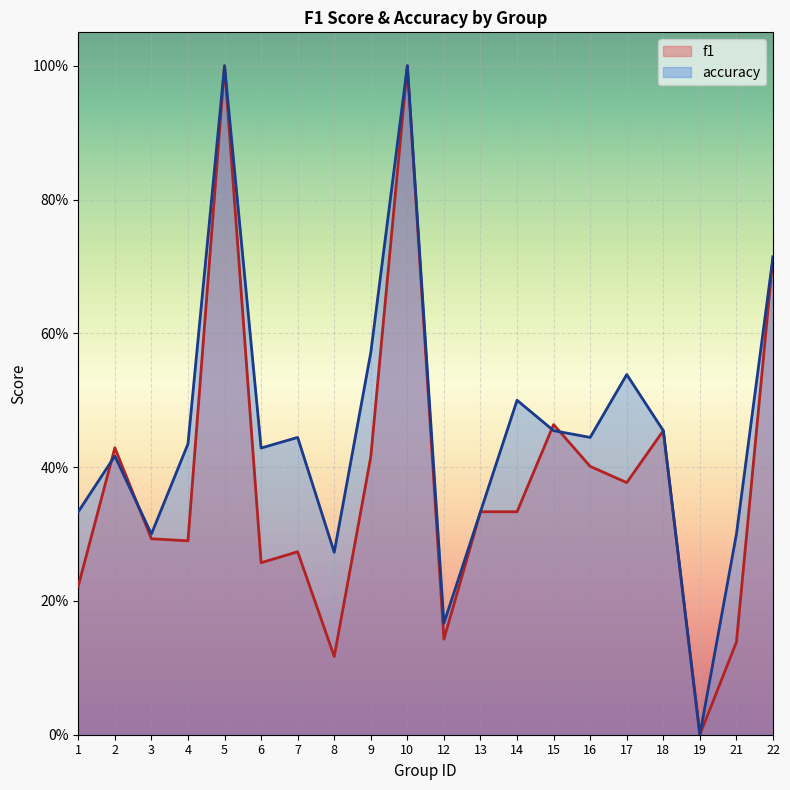

What is the highest value of the accuracy series?

1.0